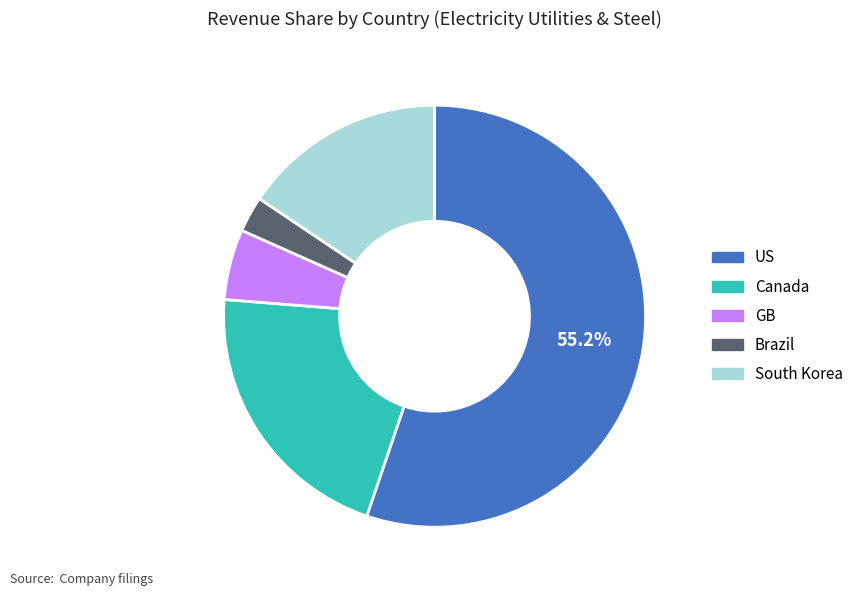

What is the largest slice in the pie chart?

US